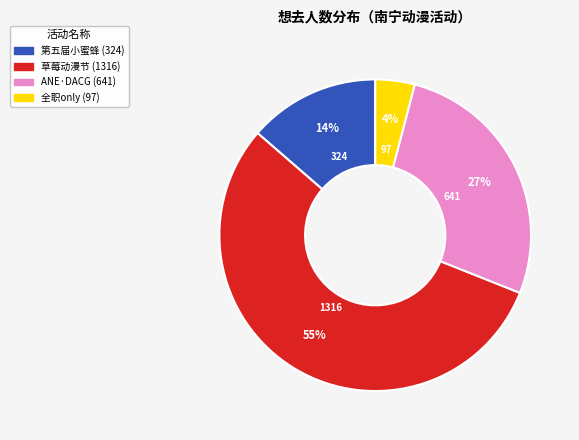

To the nearest percent, what is the average slice percentage?

25%